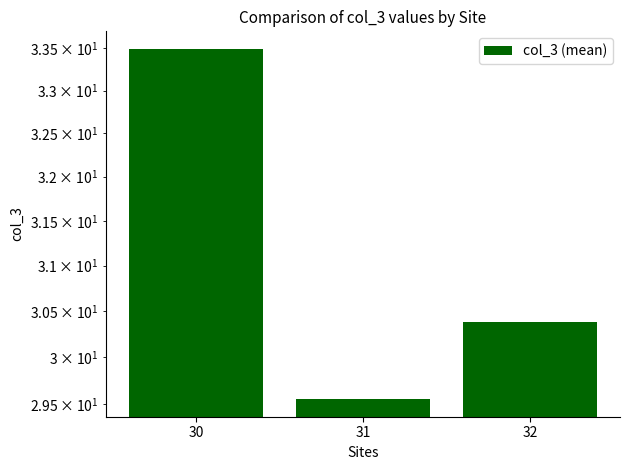

Reading left to right, list all the values displayed in this chart.

33.5	29.6	30.4